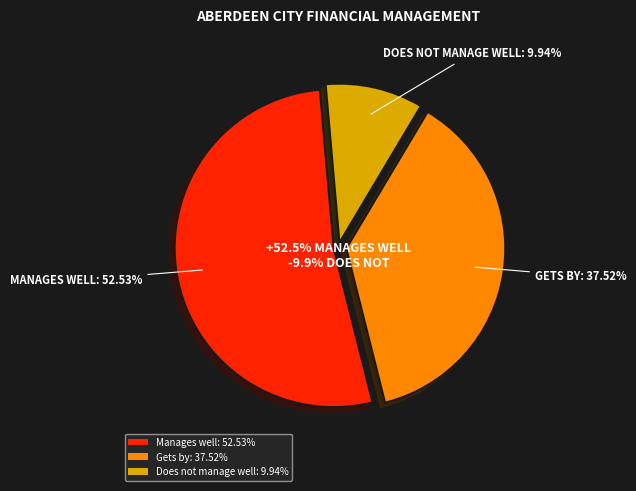

True or false: Dundee City accounts for 29% of the total.

False